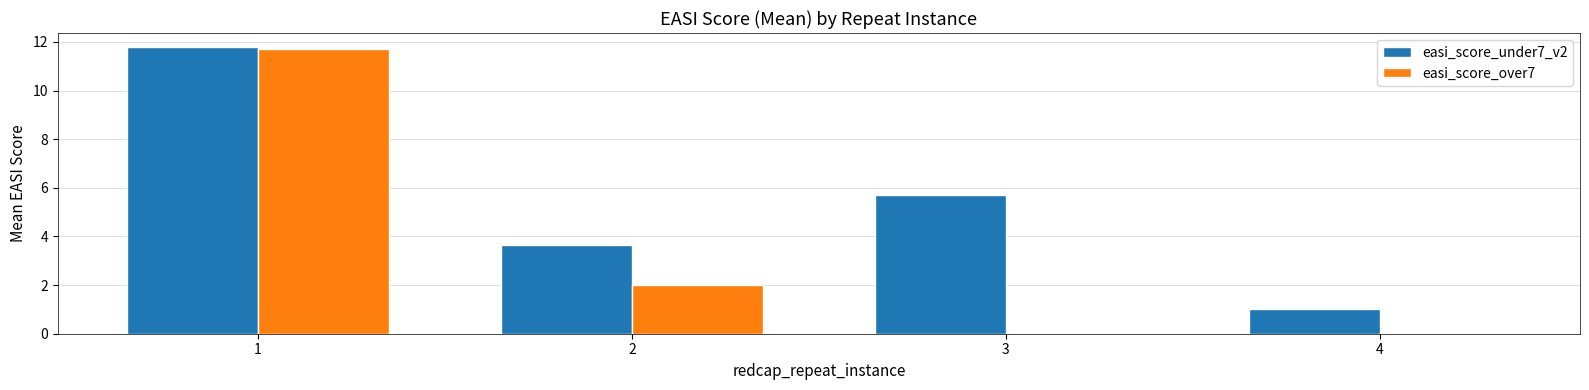

What is the sum of all easi_score_under7_v2 values?

22.1